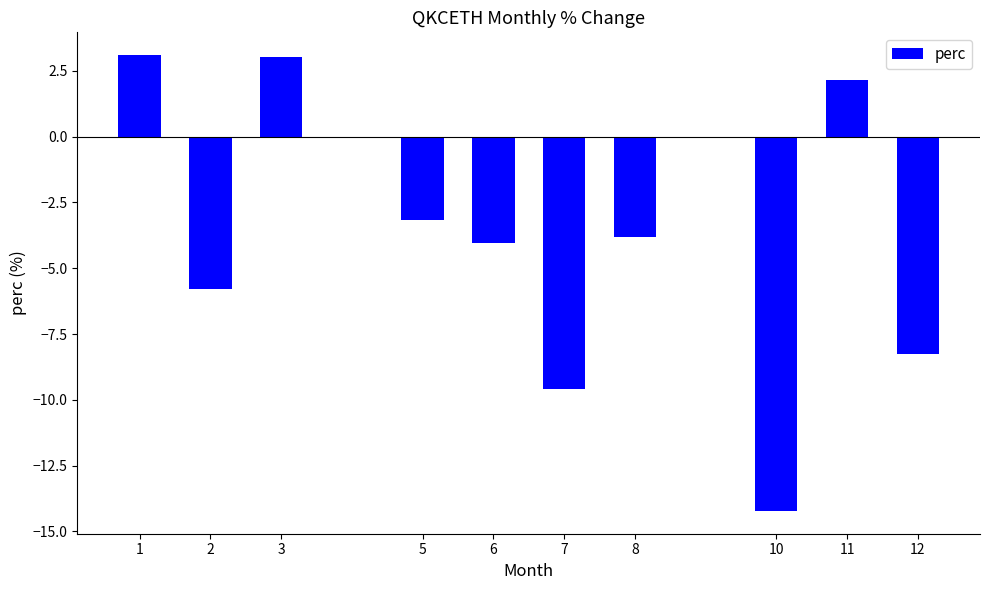

Which category has the lowest value across all series?

10